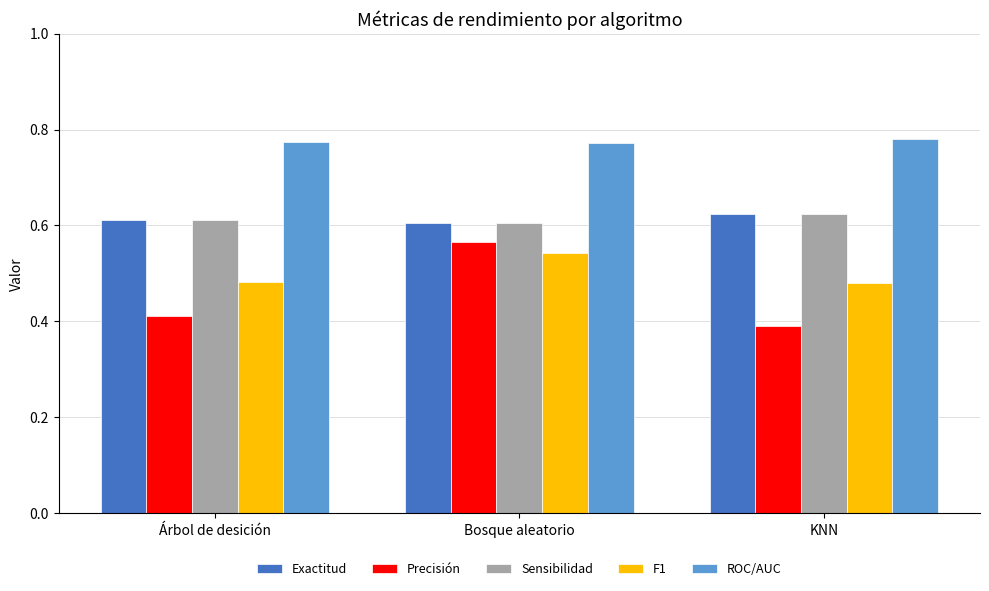

Which category has the lowest value across all series?

KNN